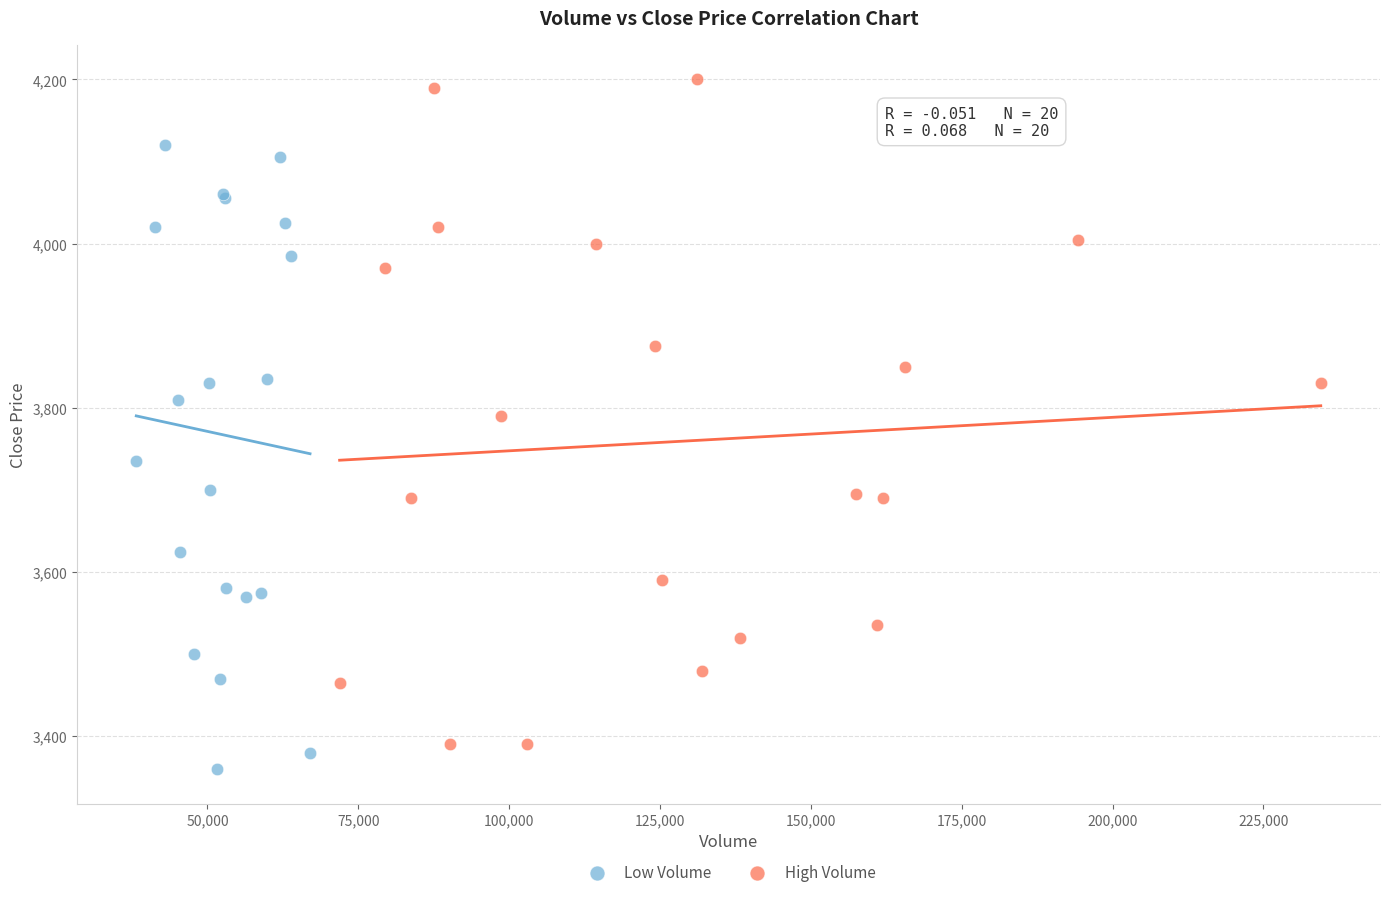

Which series contains the highest Y value?

High Volume